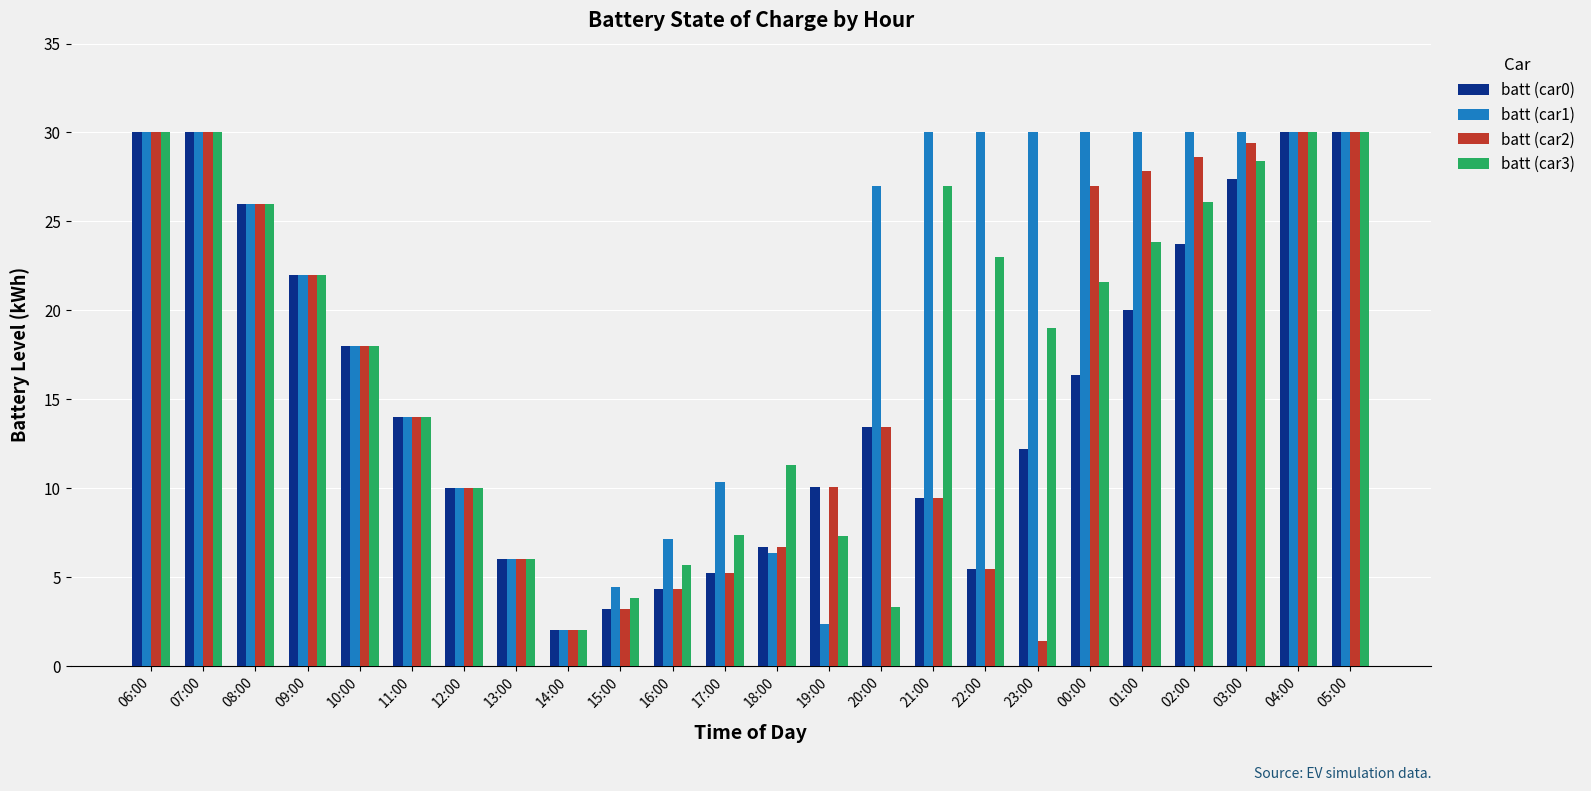

How many values in the batt (car2) series are below 14?

12